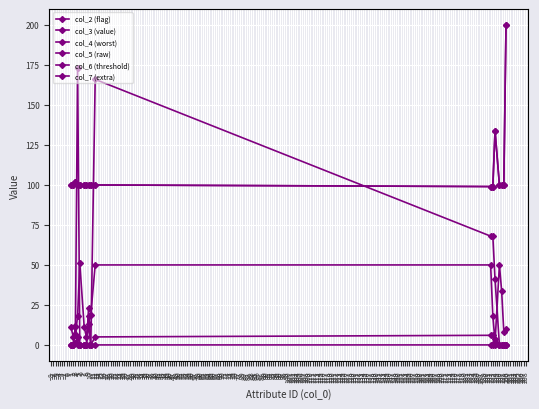

Is this an area chart (filled region under the line)?

No